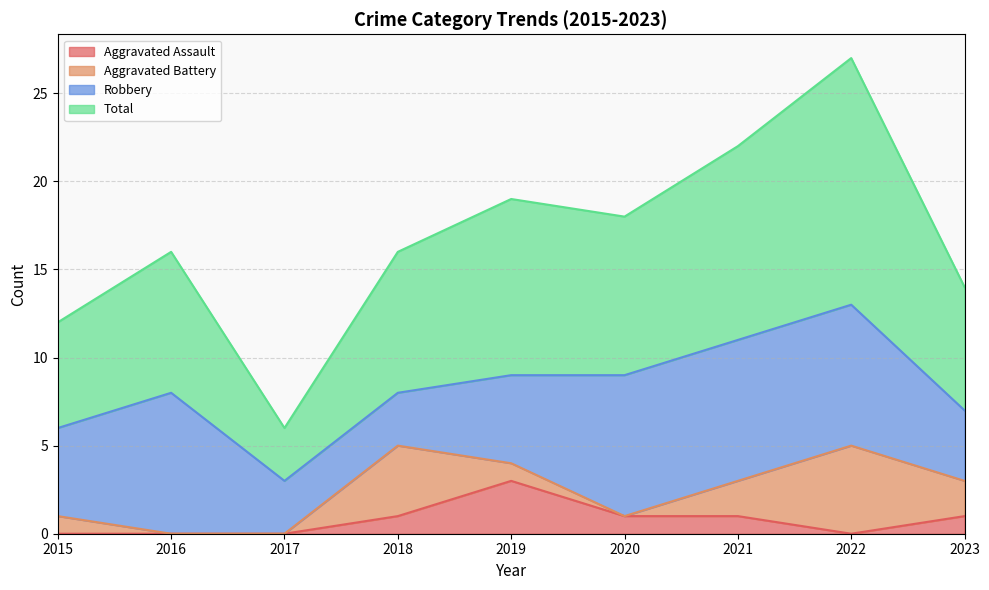

Is the value of Aggravated Assault at 2017 greater than the value of Total at 2021?

No